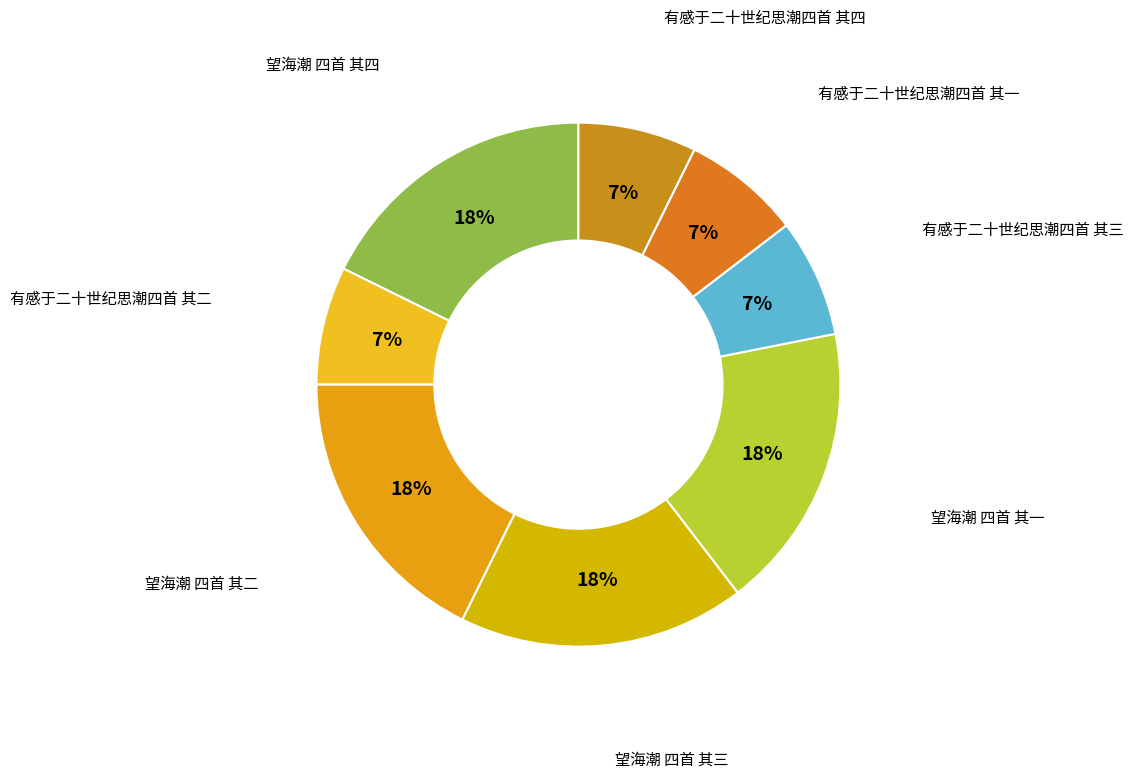

Is there any slice that represents more than half of the pie?

No